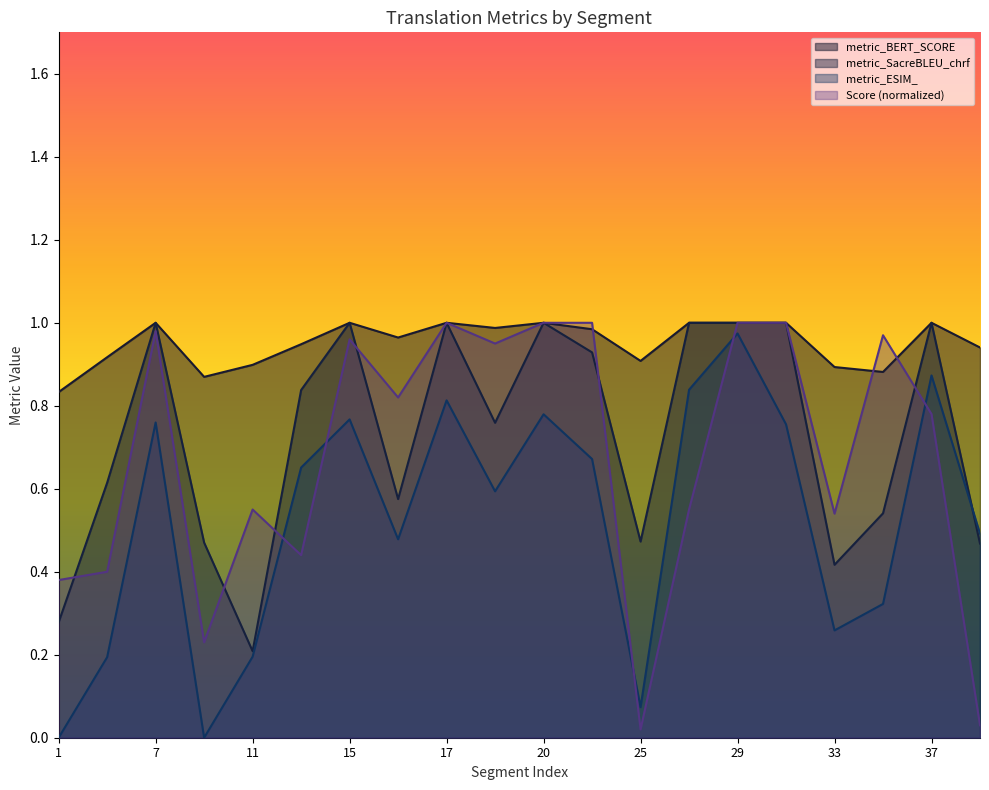

How many intersections are there between Score and metric_ESIM_?

5